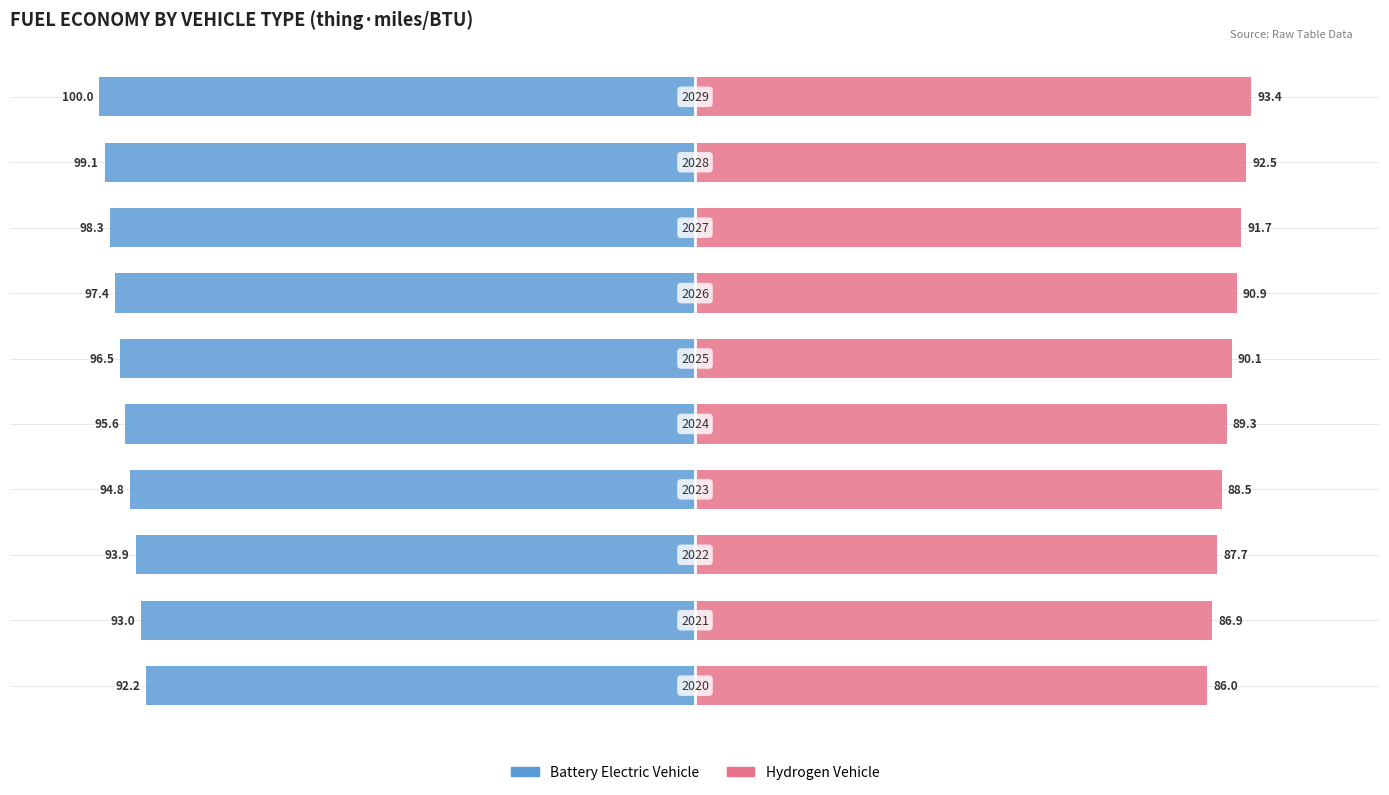

What is the value of the battery electric vehicle bar at the 4th from the left?

-94.8